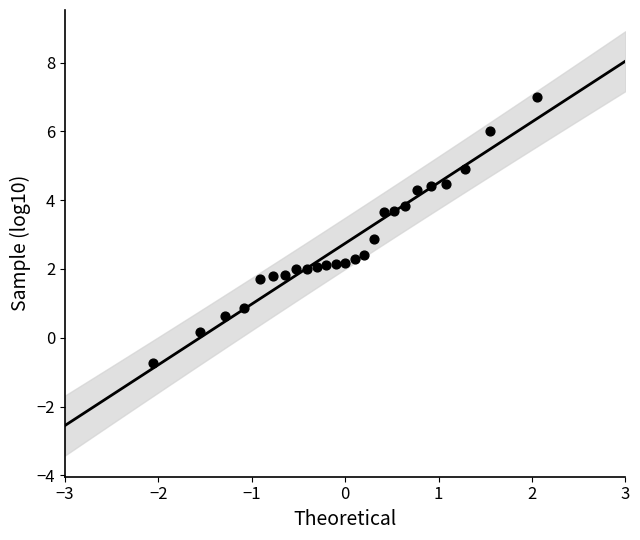

What is the range of X values (max minus min)?

4.1